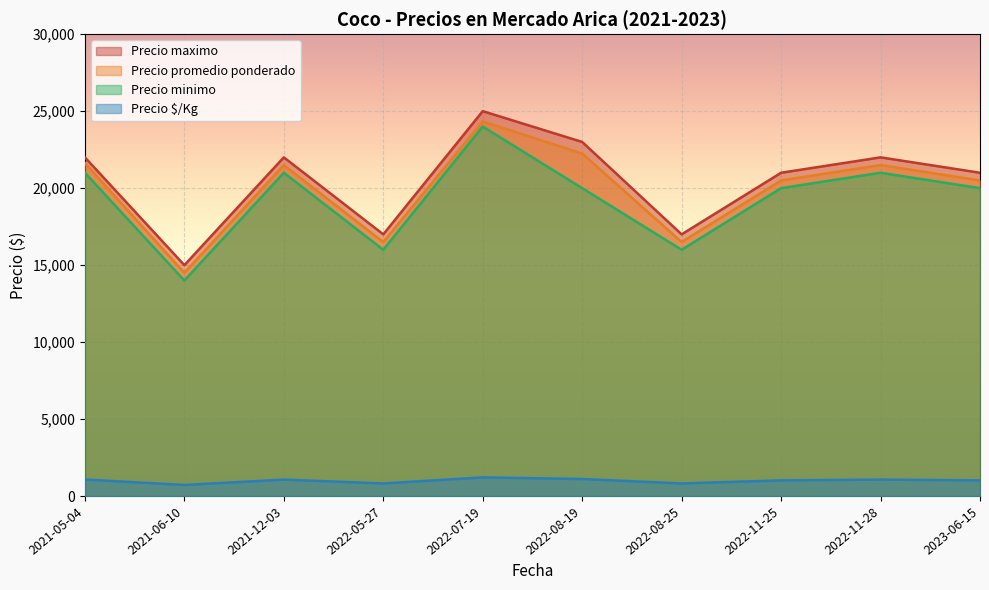

Where does the Precio promedio ponderado series first go above 21500?

2021-05-04